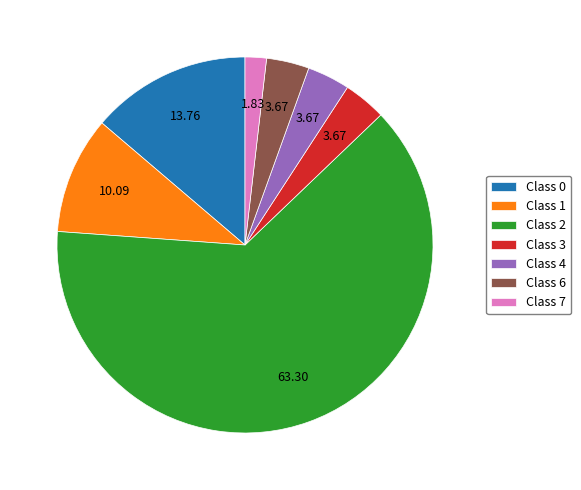

Which has a higher value, Class 0 or Class 7?

Class 0